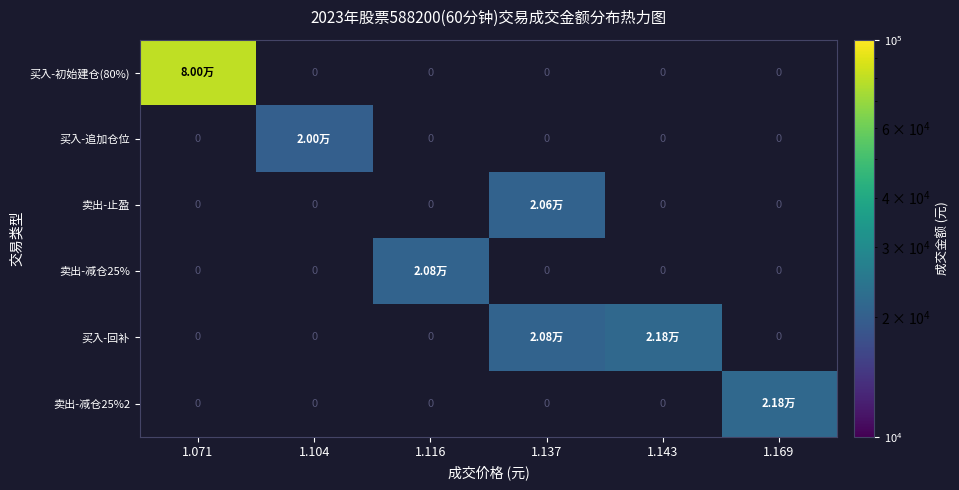

At which label does 卖出-减仓25% reach its minimum?

1.071